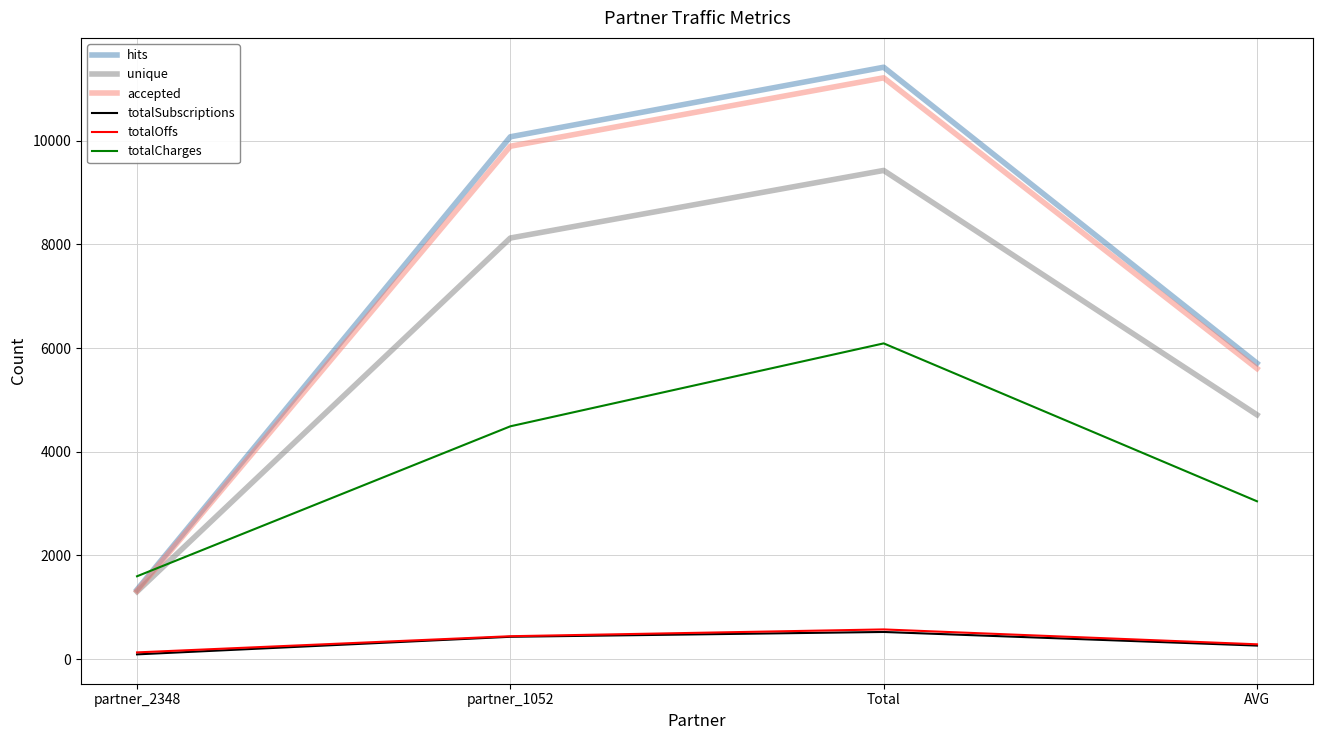

What is the greatest value displayed?

11415.0